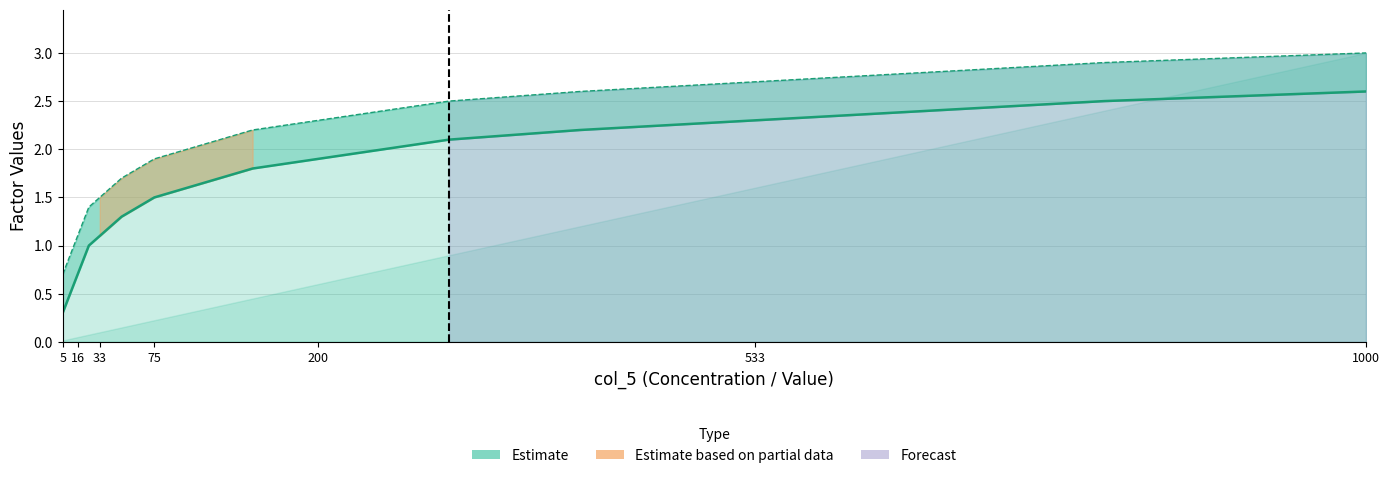

At how many categories does at least one series exceed 1?

20